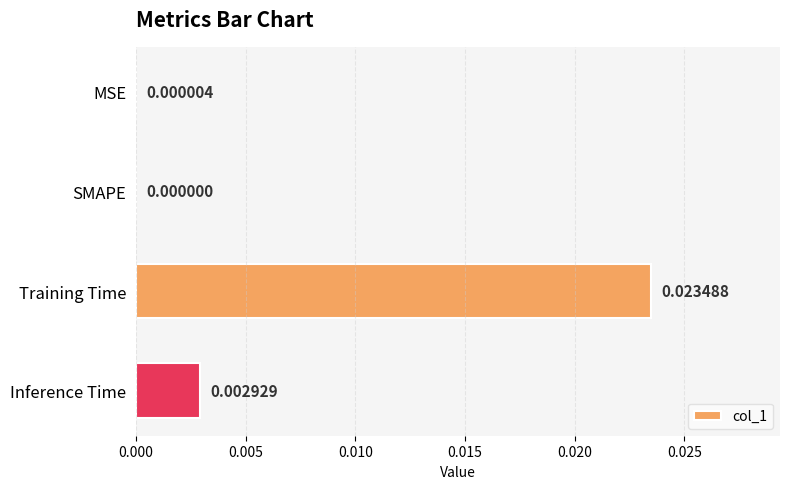

Which has a higher value, Inference Time or Training Time?

Training Time